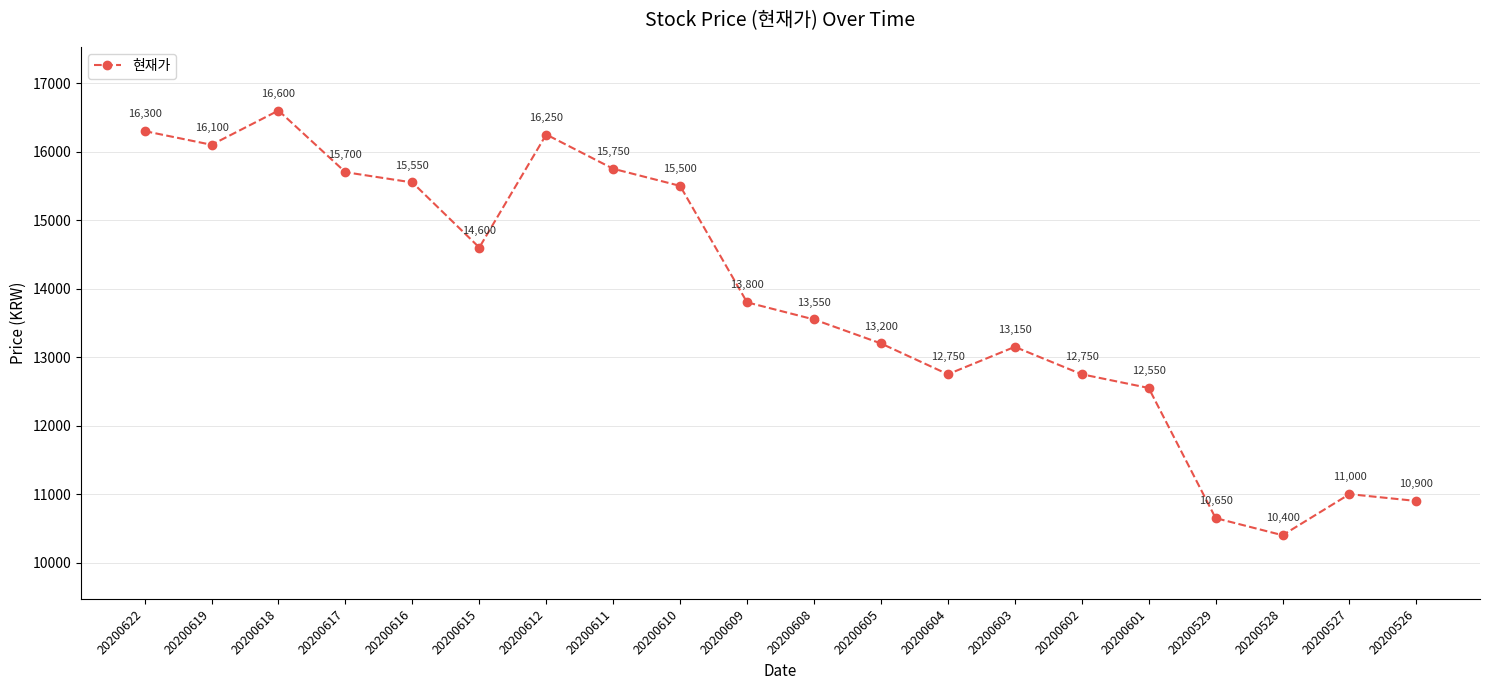

Reading left to right, list all the values displayed in this chart.

20200622=16300	20200619=16100	20200618=16600	20200617=15700	20200616=15550	20200615=14600	20200612=16250	20200611=15750	20200610=15500	20200609=13800	20200608=13550	20200605=13200	20200604=12750	20200603=13150	20200602=12750	20200601=12550	20200529=10650	20200528=10400	20200527=11000	20200526=10900